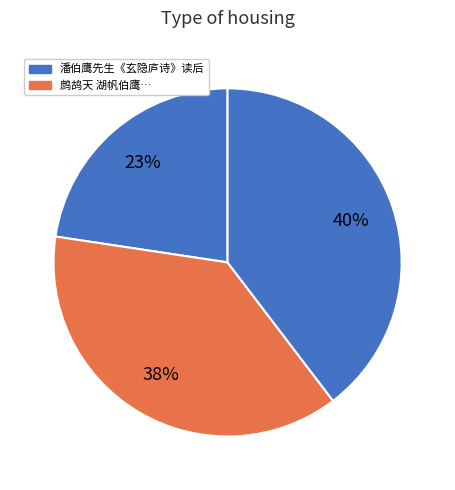

Rank the categories by value from highest to lowest.

潘伯鹰先生《玄隐庐诗》读后, 鹧鸪天 湖帆伯鹰，一以胆疾，一以肝疾，同居病院，戏云：此真肝胆交也。谱此词寄之, 潘伯鹰先生《玄隐庐诗》读后